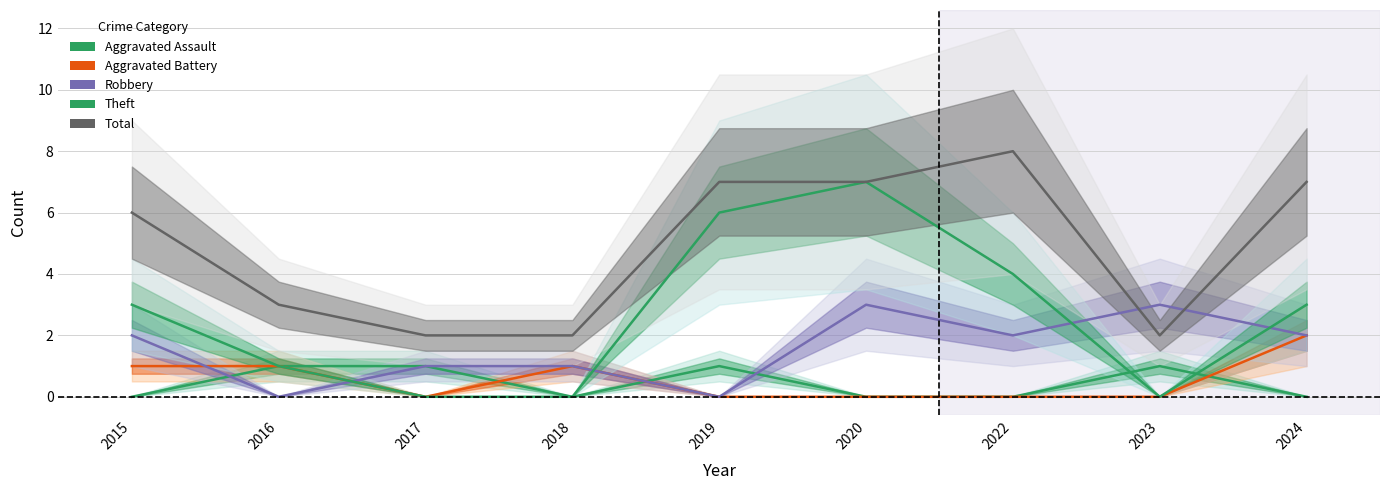

How many interior local peaks does the Robbery series have?

2